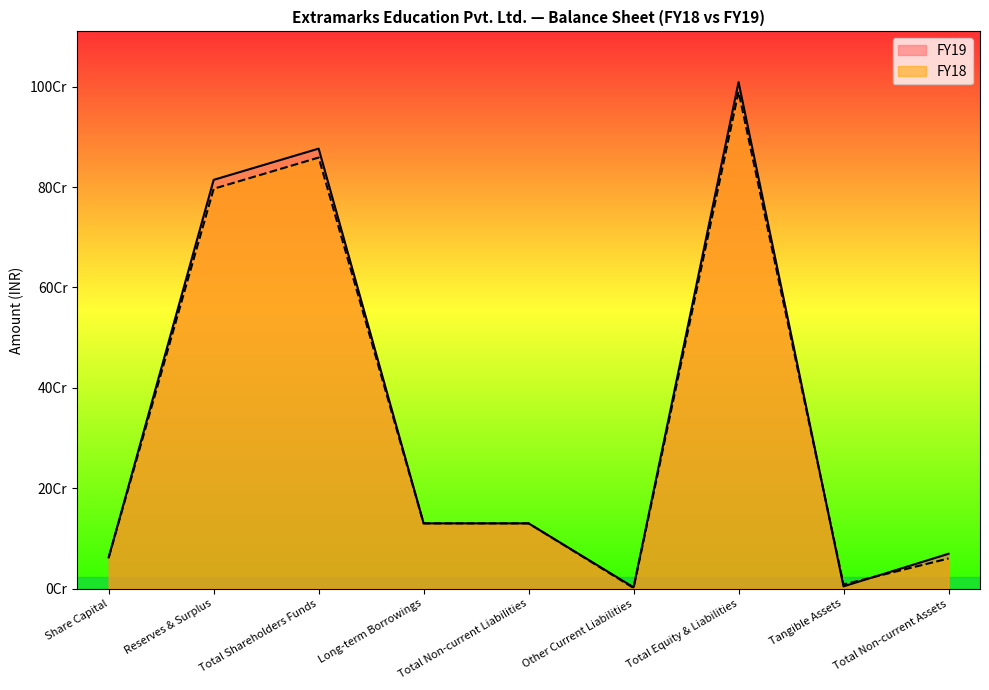

List the labels in order of FY18 value, smallest first.

Other Current Liabilities, Tangible Assets, Total Non-current Assets, Share Capital, Long-term Borrowings, Total Non-current Liabilities, Reserves & Surplus, Total Shareholders Funds, Total Equity & Liabilities